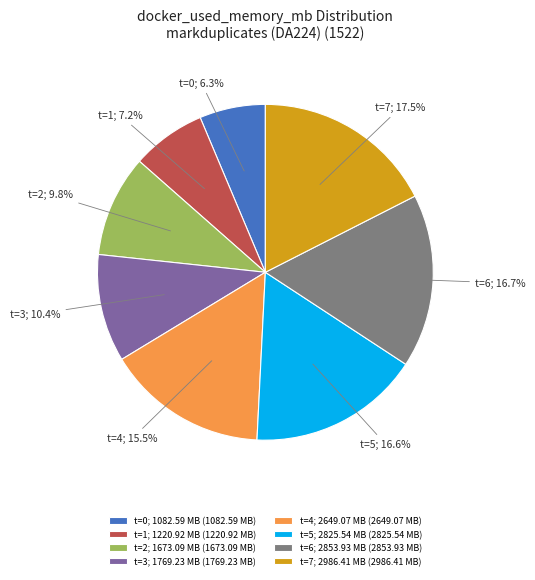

Which category has the biggest portion of the pie?

t=7; 2986.41 MB (2986.41 MB)